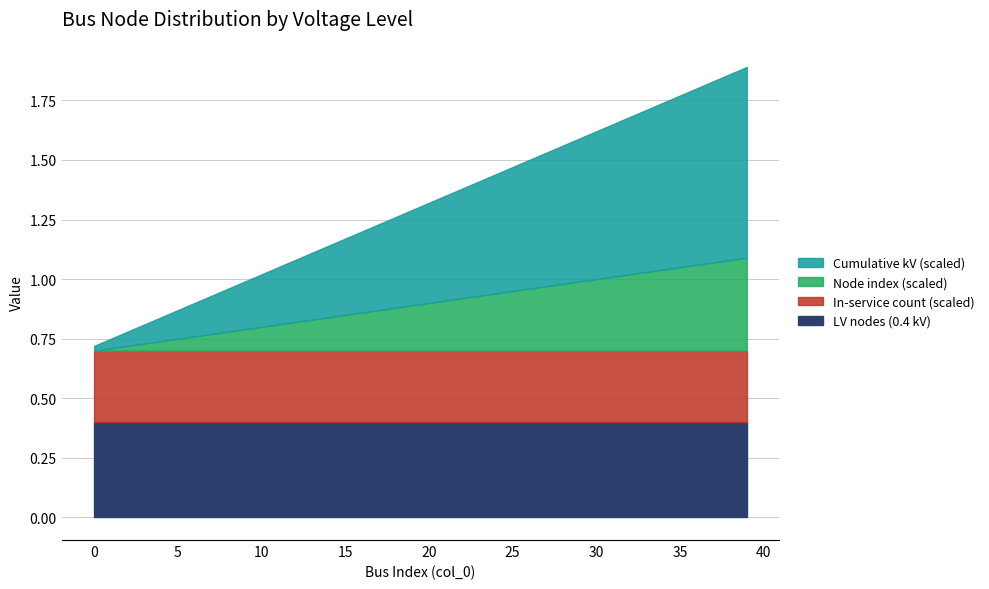

True or false: In-service count and Cumulative kV cross at least once.

True